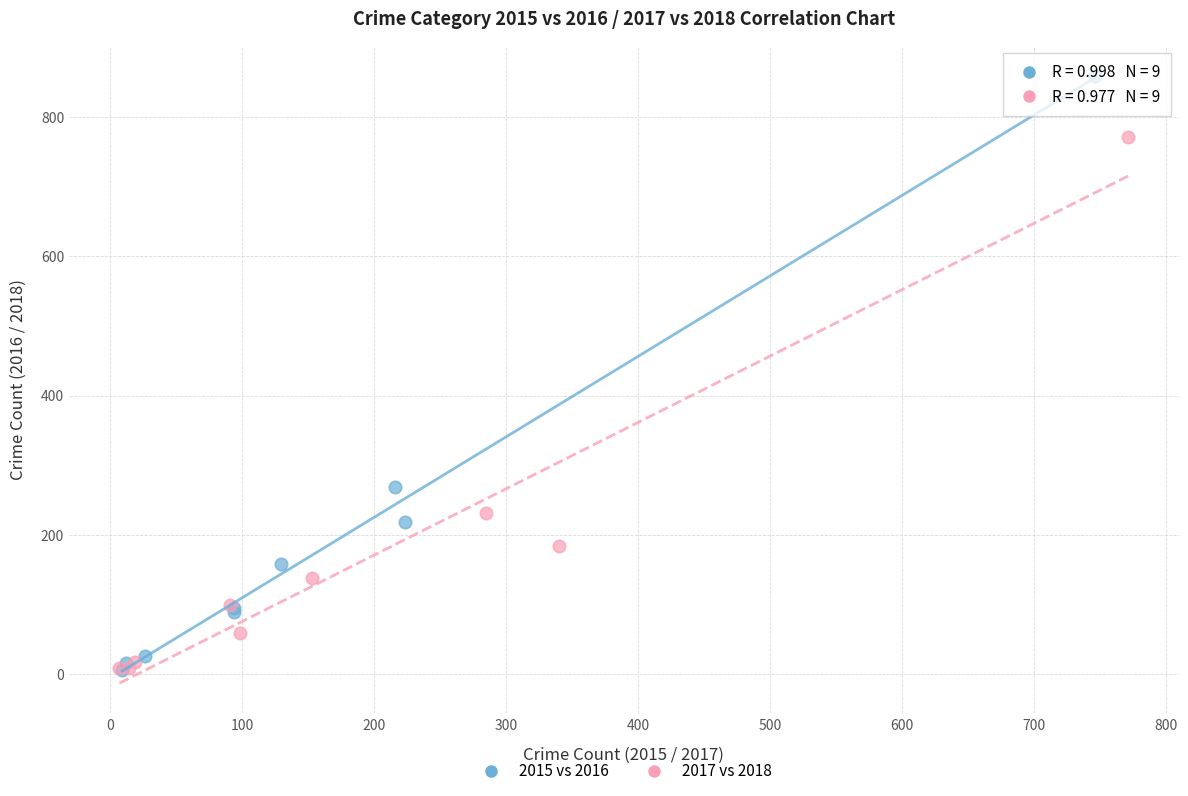

Which series has the widest spread of Y values?

2015 vs 2016